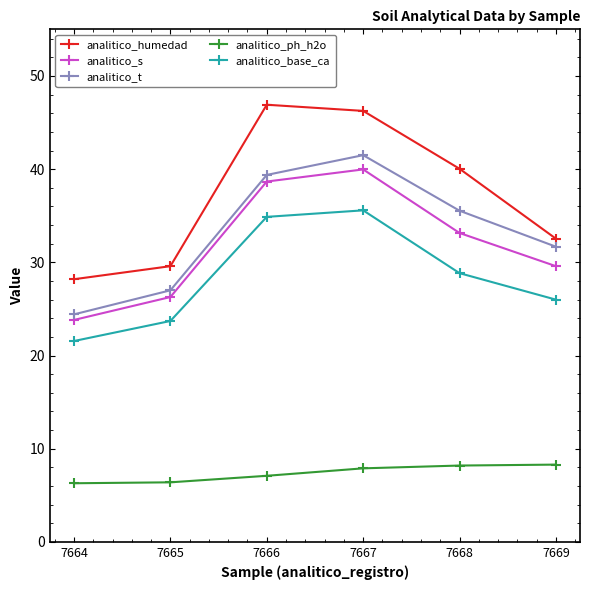

Read the analitico_base_ca value at 7666.

34.9